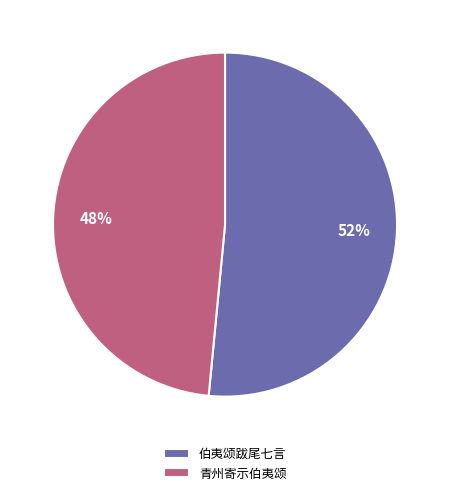

What is the smallest slice in the pie chart?

青州寄示伯夷颂